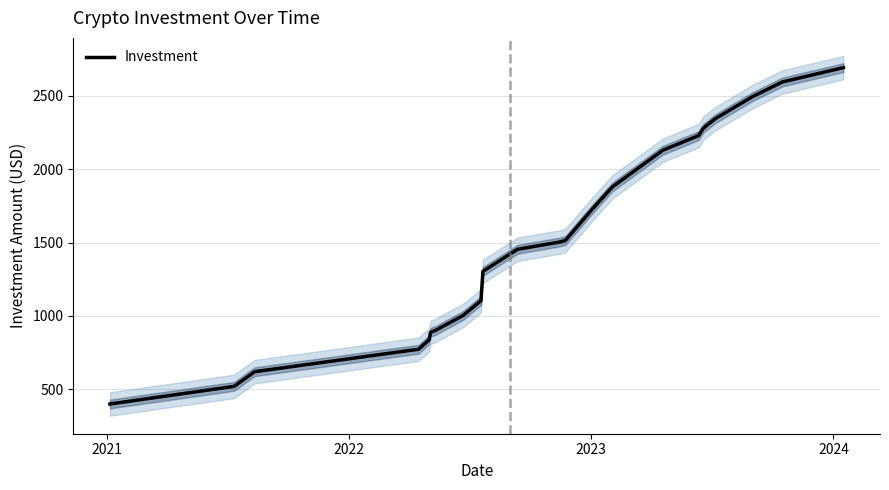

What is the value of the 21st point from the left?

2494